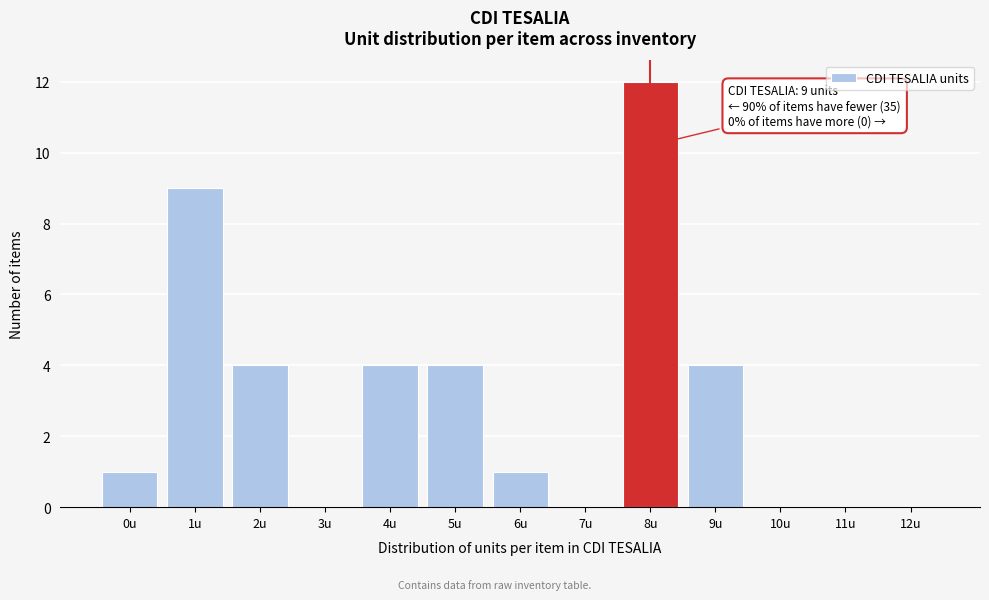

Reading left to right, what are all the values shown in this chart?

0u=1	1u=9	2u=4	3u=0	4u=4	5u=4	6u=1	7u=0	8u=12	9u=4	10u=0	11u=0	12u=0